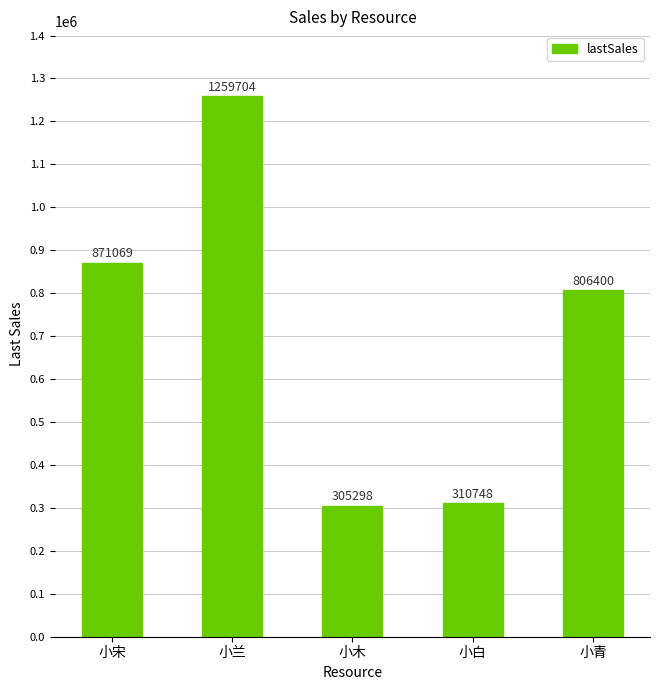

What is the sum of all values?

3553219